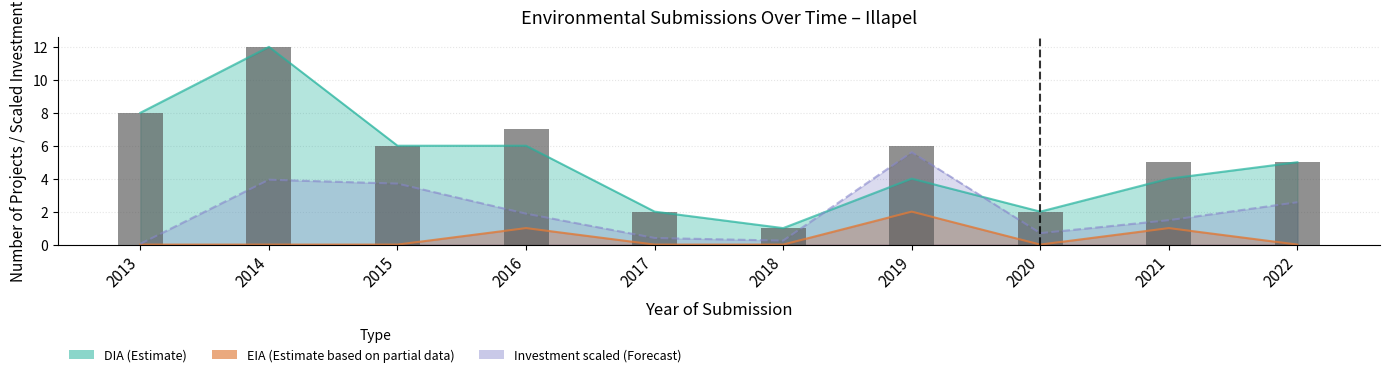

Which label corresponds to the smallest value in the chart?

2018